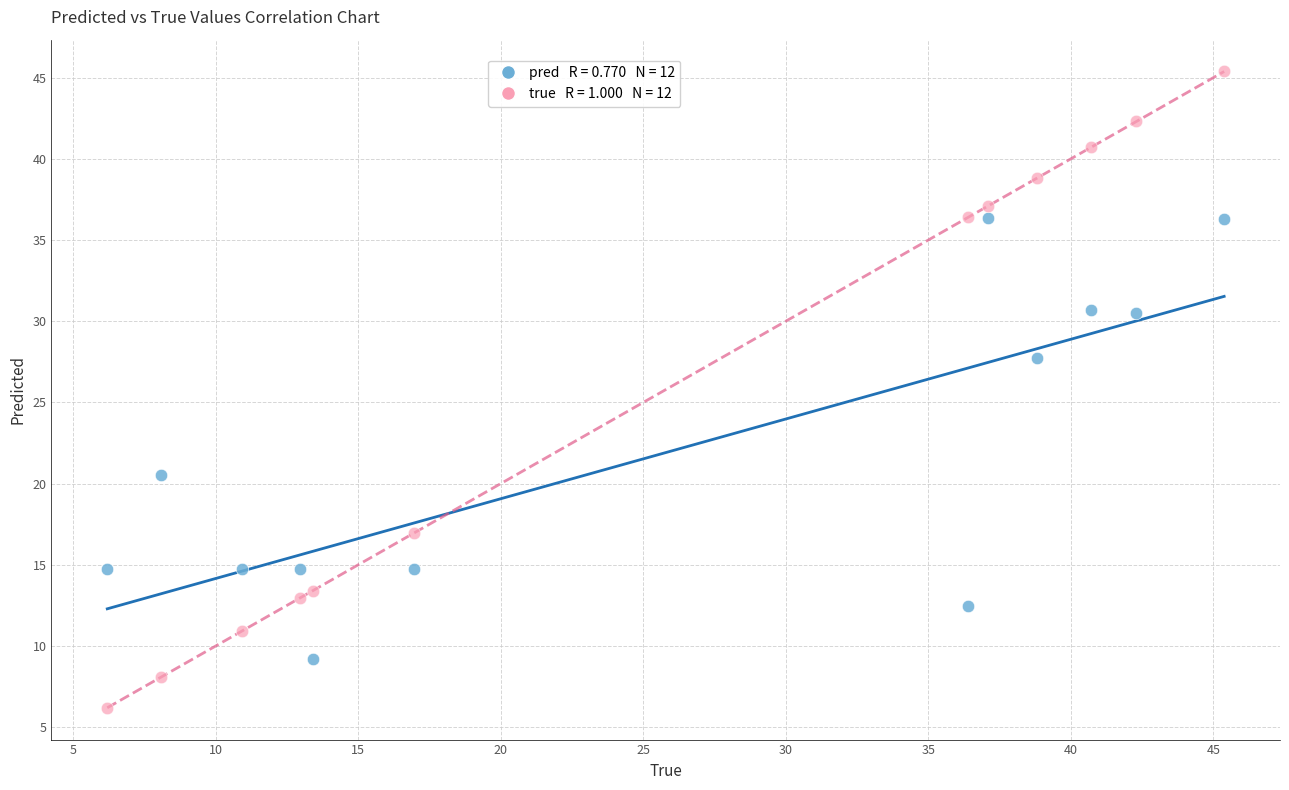

Across all data points, what is the range of Y values (max minus min)?

39.2